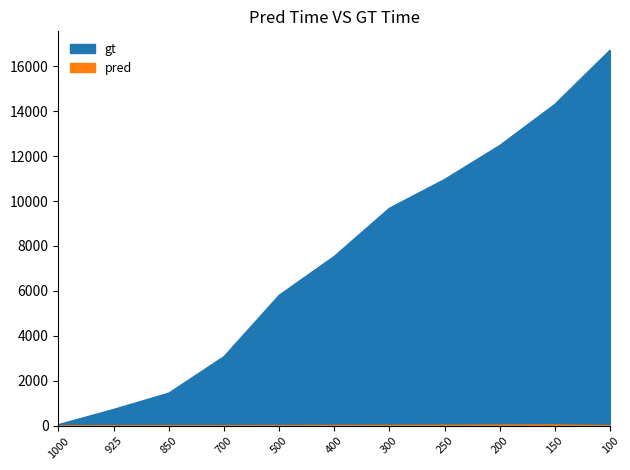

Which has a higher value, 250.0 or 200.0?

200.0